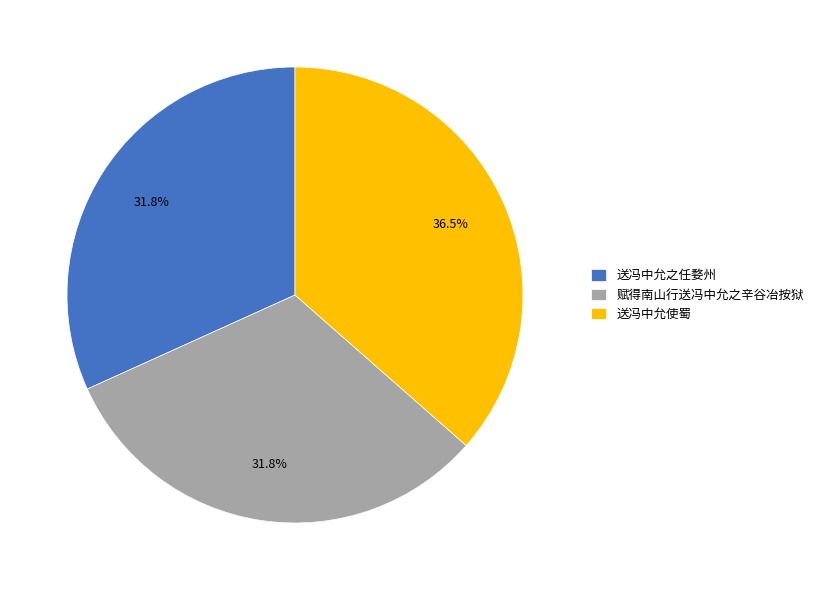

Between 送冯中允使蜀 and 送冯中允之任婺州, which is larger?

送冯中允使蜀